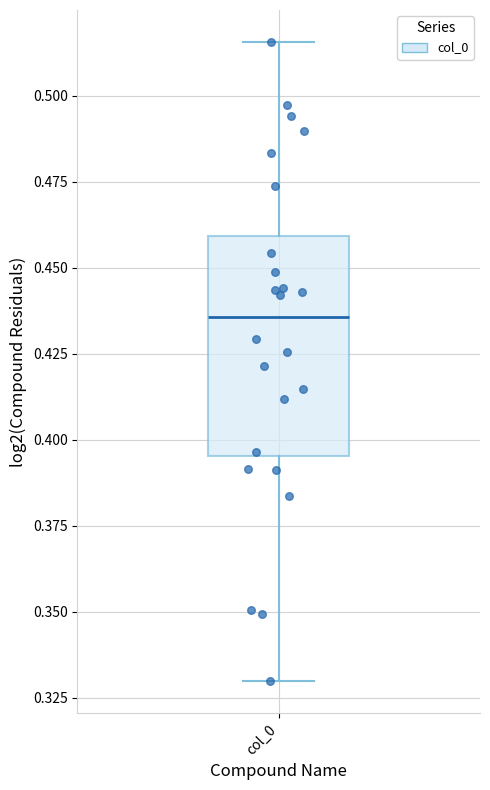

Read this box plot against the y-axis: the position of the median line, the range covered by the box, and the ends of both whiskers. The values are not printed on the chart, so give them approximately, as read against the axis.

median 0.435, box 0.395 to 0.460, whiskers 0.330 to 0.515